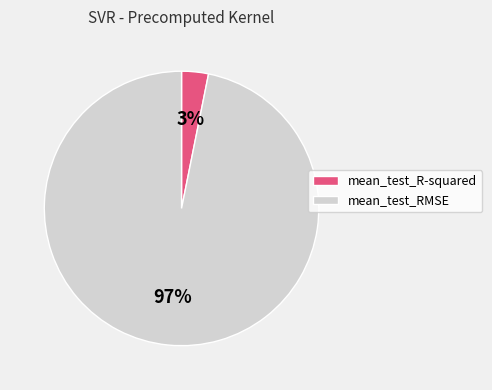

Is mean_test_R-squared the majority of the pie?

No